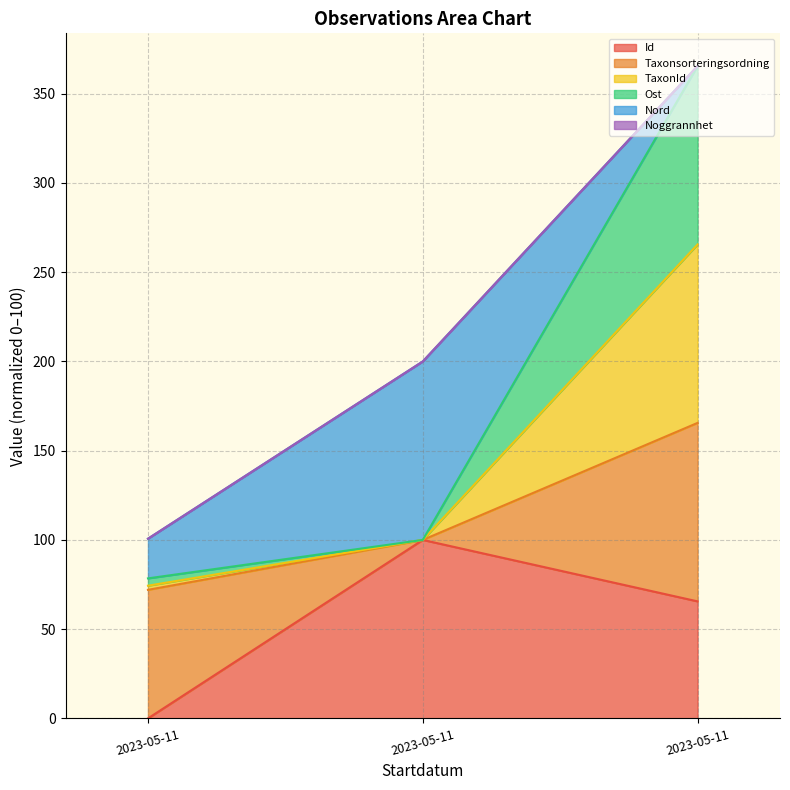

Count the Id values in the range 0 to 100.

3